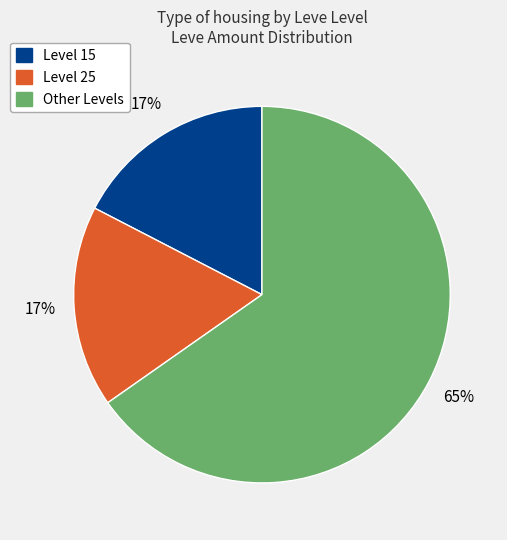

Is there any slice that represents more than half of the pie?

Yes